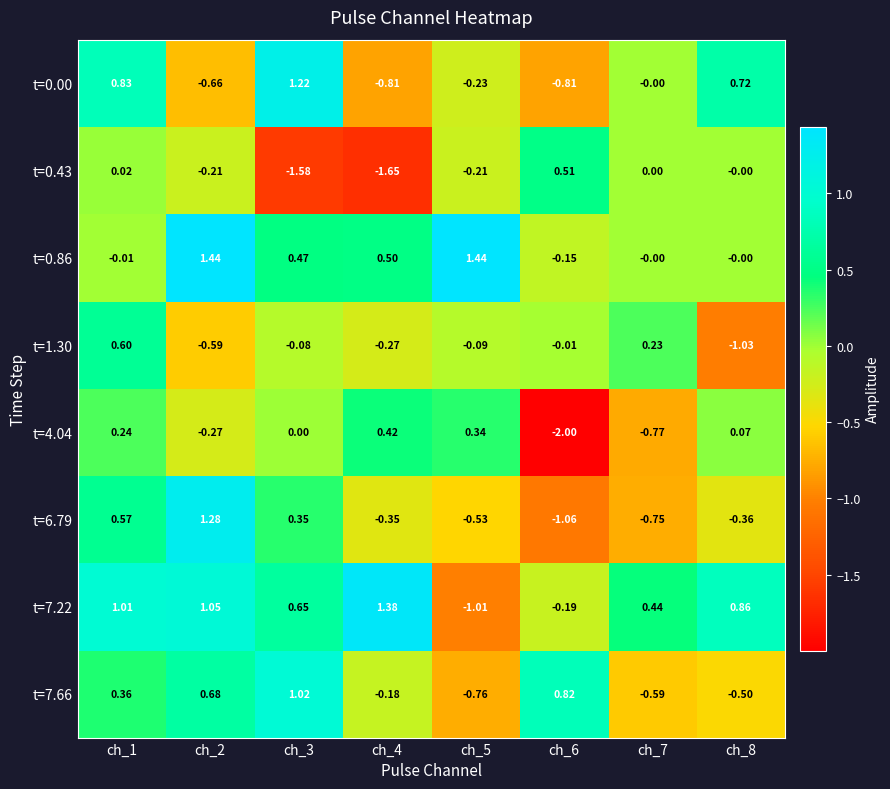

Is the value of t=6.79 at ch_7 greater than the value of t=0.86 at ch_5?

No